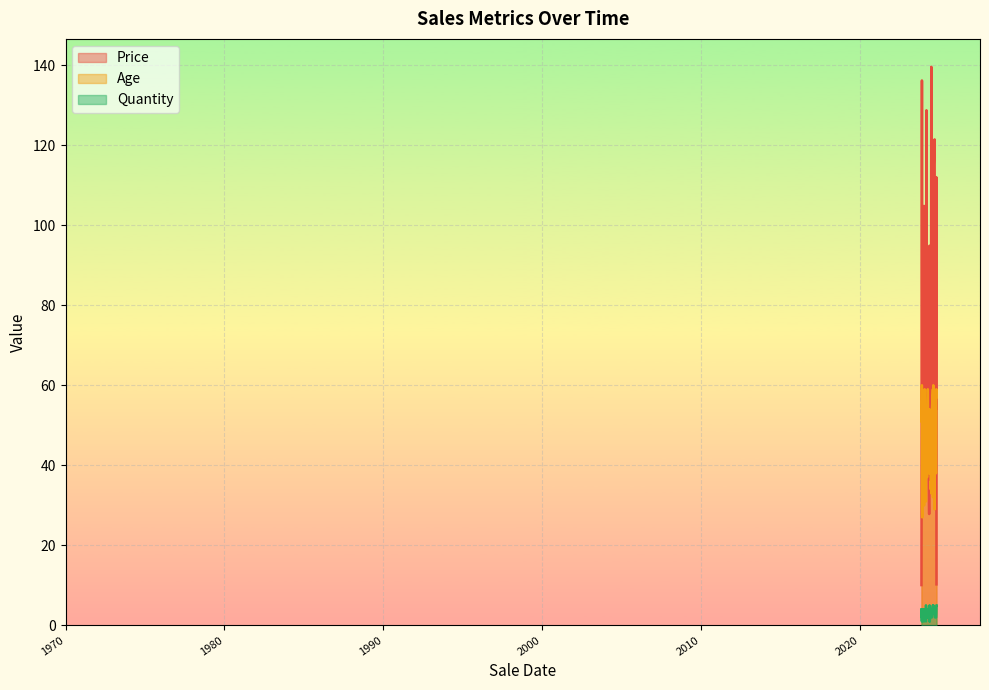

At how many categories does at least one series exceed 89?

11